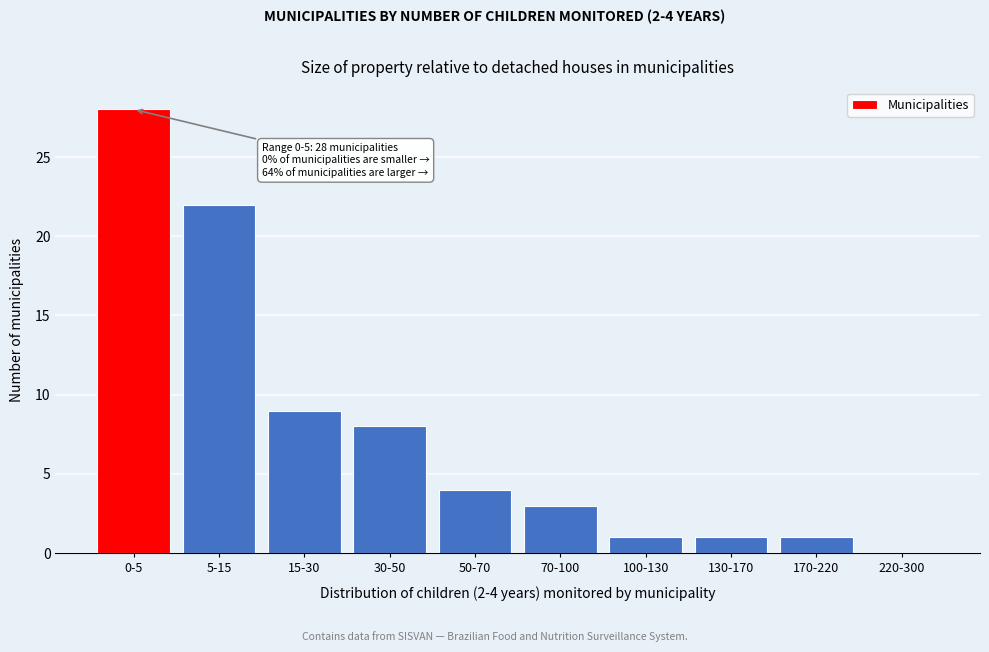

Reading left to right, what are all the values shown in this chart?

0-5=28	5-15=22	15-30=9	30-50=8	50-70=4	70-100=3	100-130=1	130-170=1	170-220=1	220-300=0